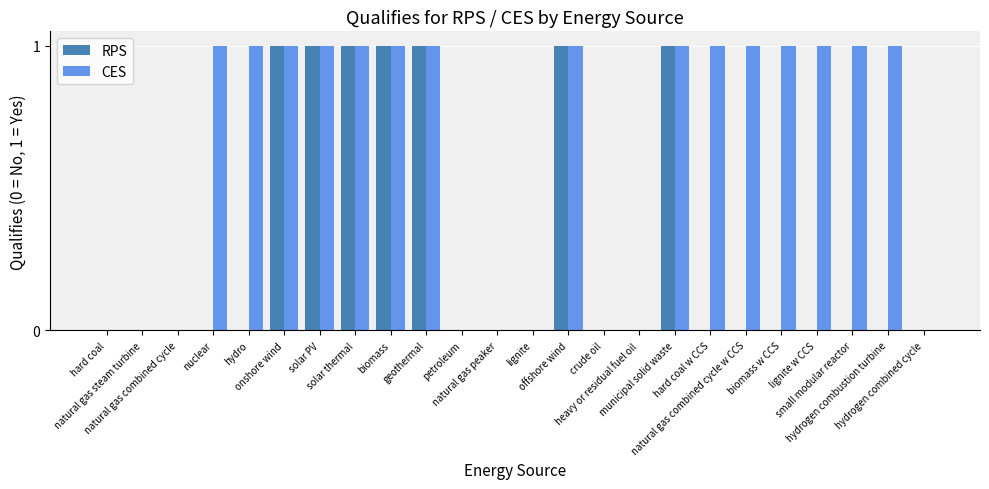

What is the greatest value displayed?

1